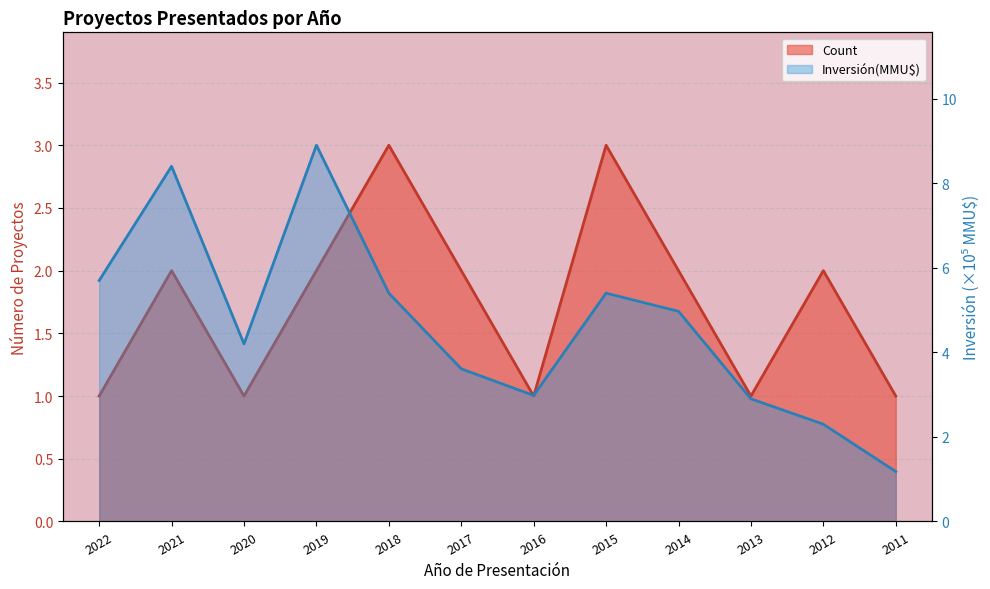

What is the value of the Inversión(MMU$) point at the 11th from the left?

2.3